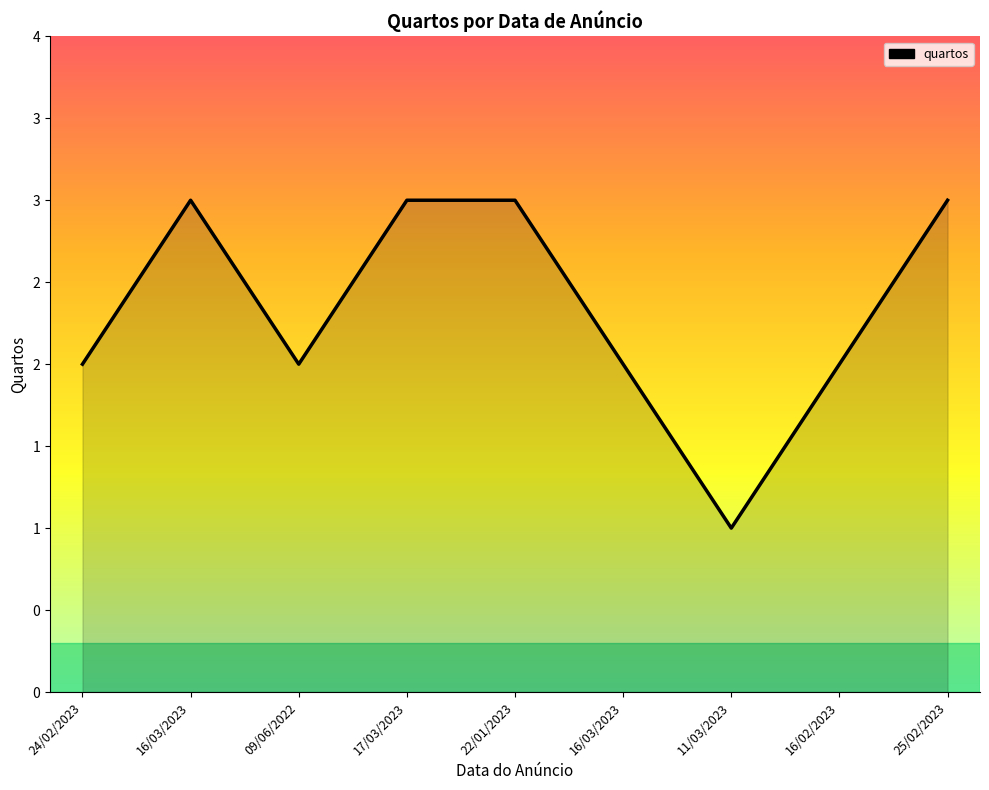

Does the chart have visible grid lines?

No